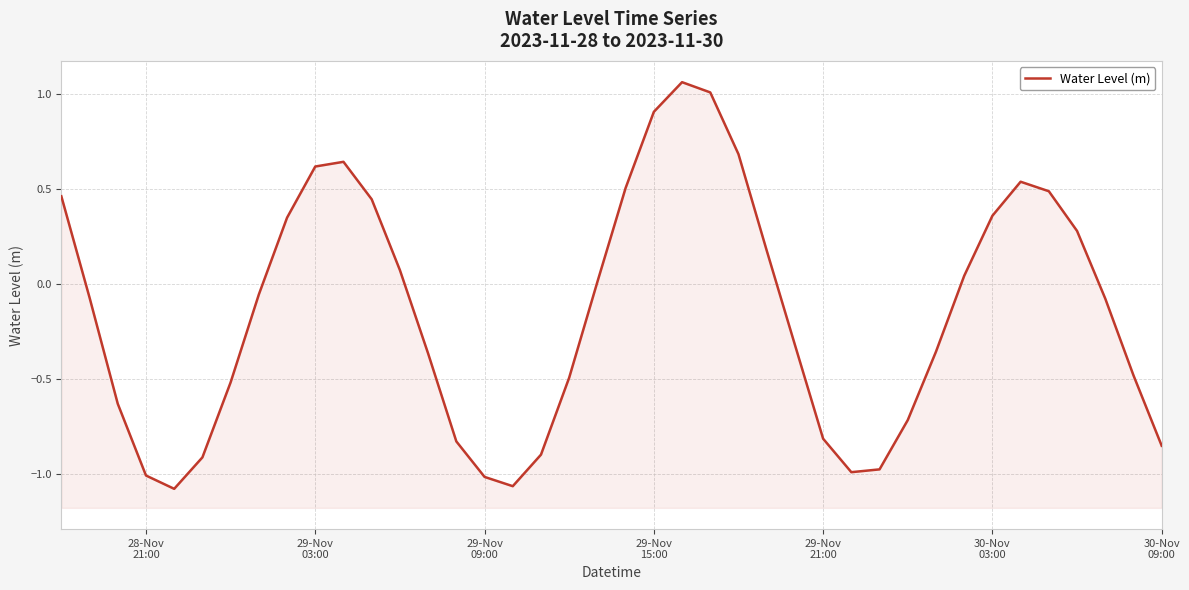

Reading left to right, list all the values displayed in this chart.

0.5	-0.1	-0.6	-1.0	-1.1	-0.9	-0.5	-0.1	0.3	0.6	0.6	0.4	0.1	-0.4	-0.8	-1.0	-1.1	-0.9	-0.5	0.0	0.5	0.9	1.1	1.0	0.7	0.2	-0.3	-0.8	-1.0	-1.0	-0.7	-0.4	0.0	0.4	0.5	0.5	0.3	-0.1	-0.5	-0.9